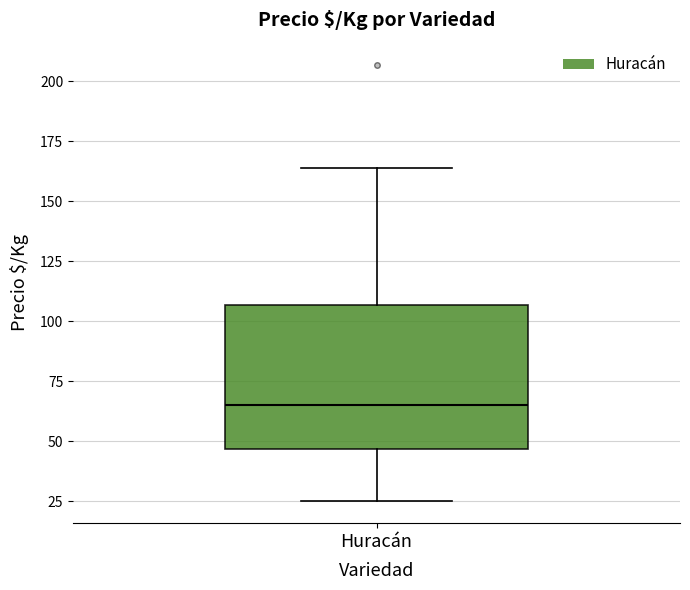

Transcribe this box plot: give where the median line is, the range the box spans, and where the two whiskers end, as read against the y-axis. The values are not printed on the chart, so give them approximately, as read against the axis.

median 65, box 45 to 105, whiskers 25 to 165